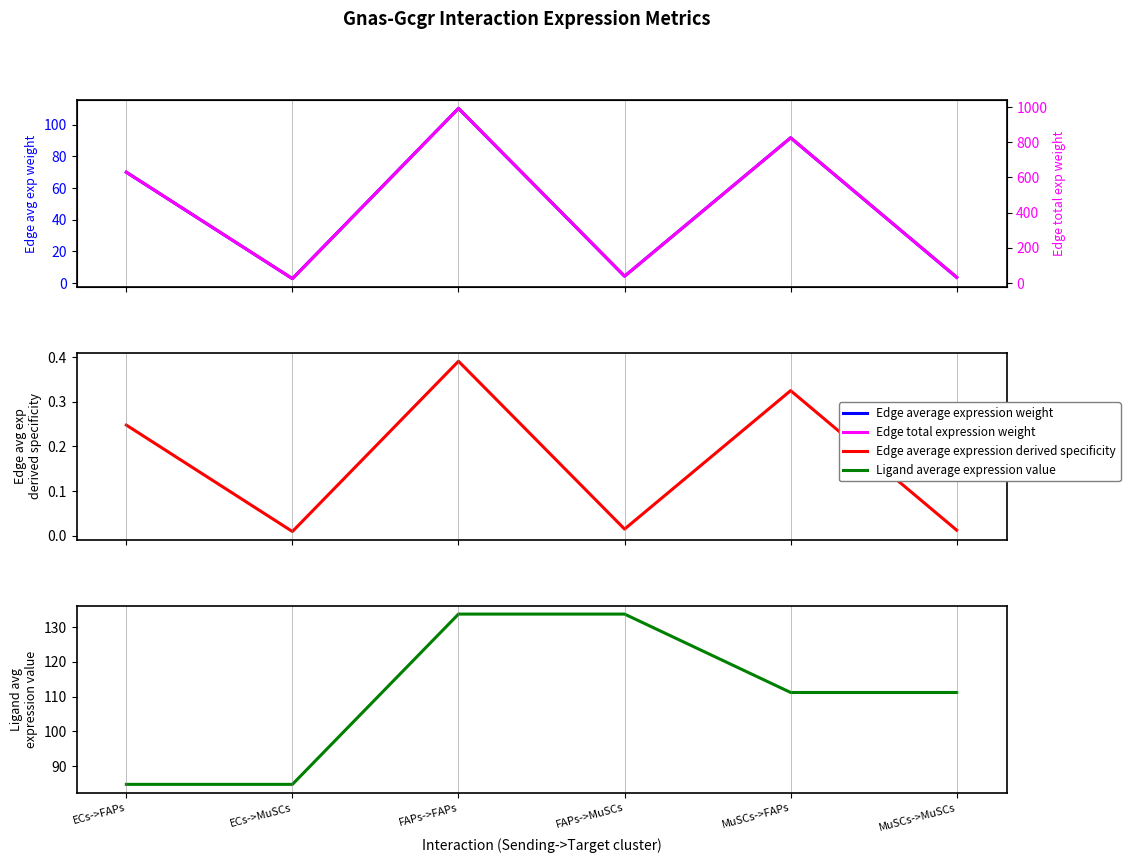

How many interior local valleys does the Edge average expression weight series have?

2